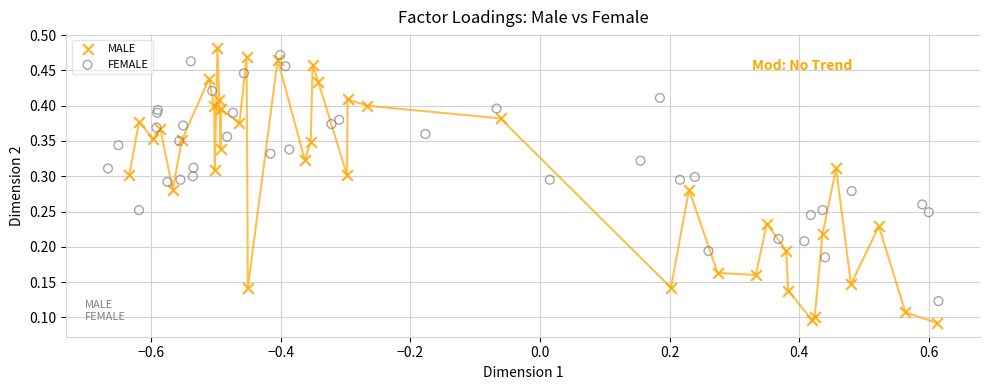

Which series has the widest spread of Y values?

MALE